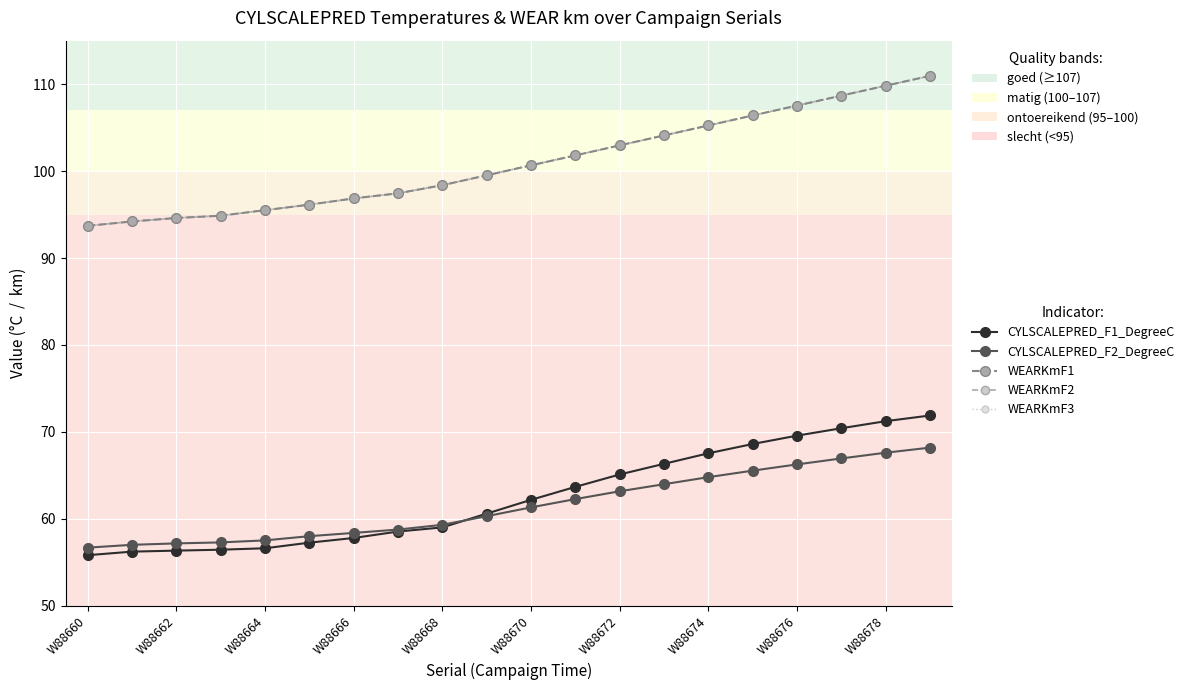

Does the chart have visible grid lines?

Yes